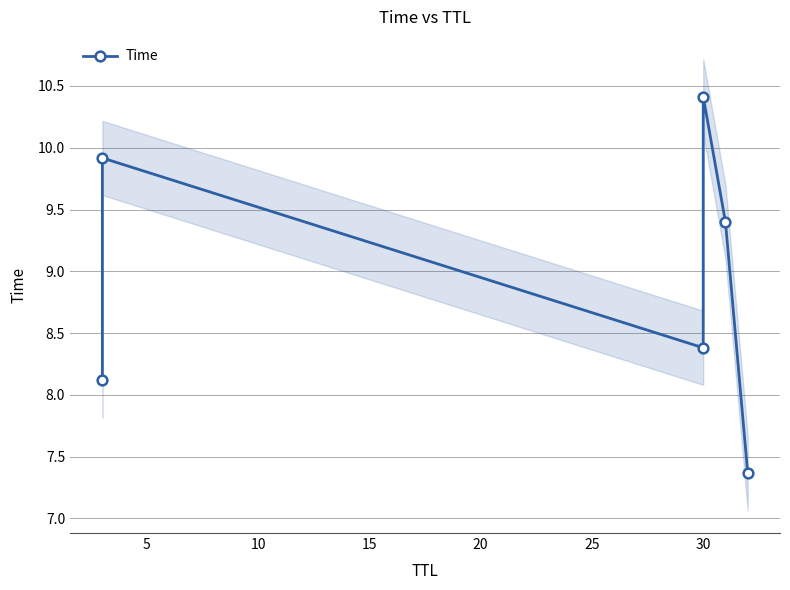

How many interior local valleys (lower than both neighbors) does the data have?

1